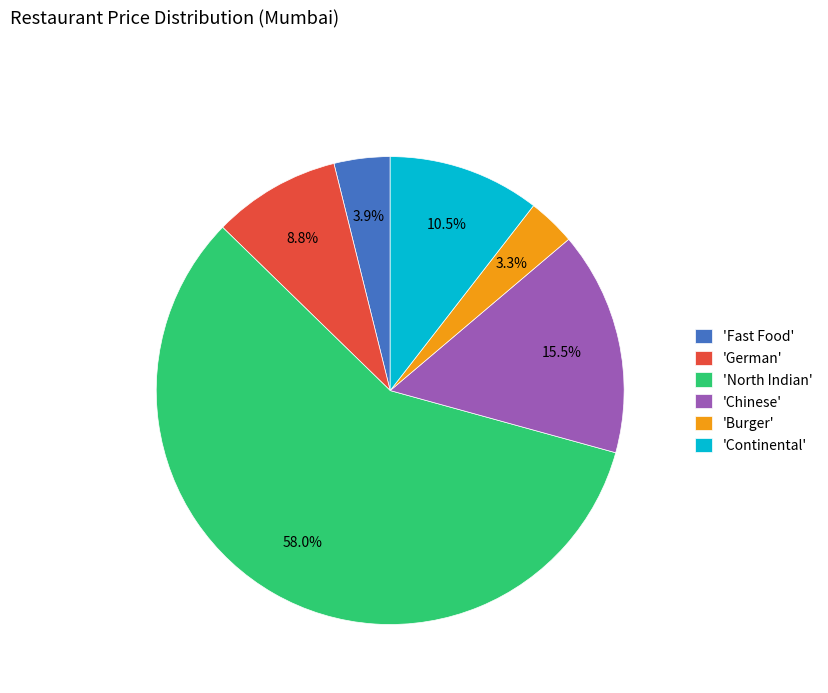

Is there a majority slice in this chart?

Yes